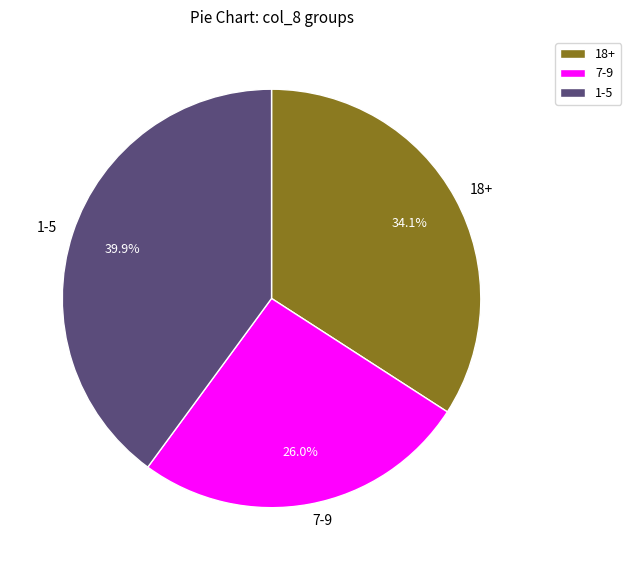

Do 1-5 and 18+ together represent more than half of the pie?

Yes